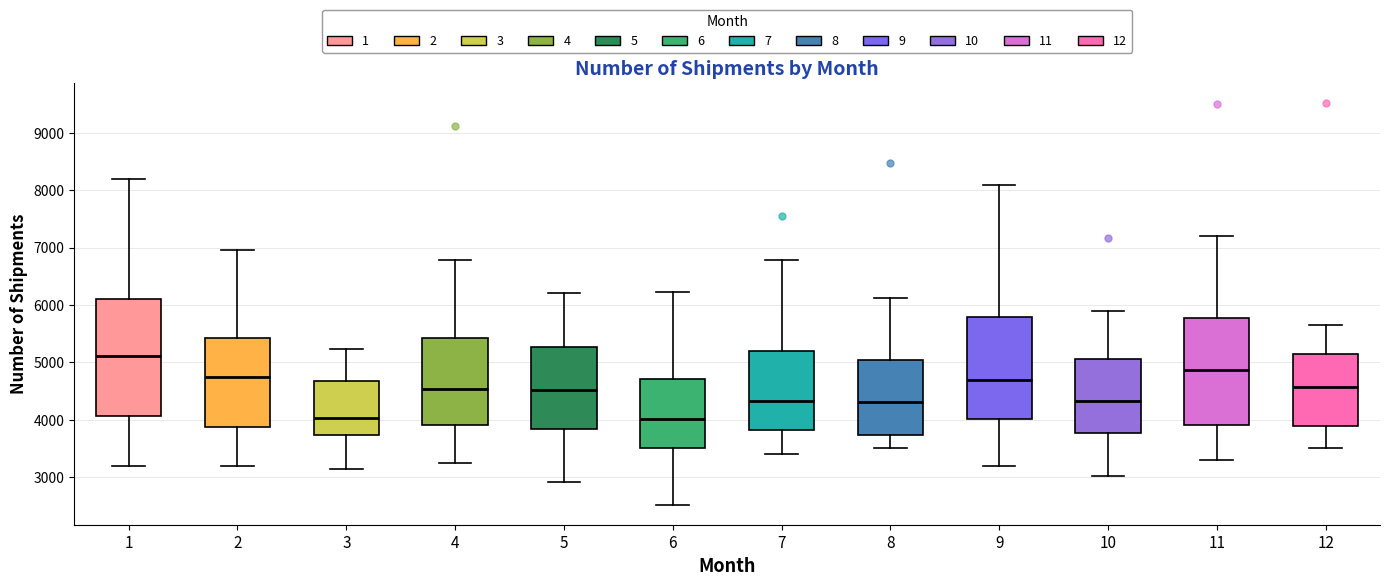

Reading left to right, read every box against the y-axis: the position of its median line, the range the box covers, and the ends of its whiskers. The values are not printed on the chart, so give them approximately, as read against the axis.

1: median 5100, box 4100 to 6100, whiskers 3200 to 8200
2: median 4800, box 3900 to 5400, whiskers 3200 to 7000
3: median 4000, box 3700 to 4700, whiskers 3100 to 5200
4: median 4500, box 3900 to 5400, whiskers 3200 to 6800
5: median 4500, box 3800 to 5300, whiskers 2900 to 6200
6: median 4000, box 3500 to 4700, whiskers 2500 to 6200
7: median 4300, box 3800 to 5200, whiskers 3400 to 6800
8: median 4300, box 3700 to 5000, whiskers 3500 to 6100
9: median 4700, box 4000 to 5800, whiskers 3200 to 8100
10: median 4300, box 3800 to 5100, whiskers 3000 to 5900
11: median 4900, box 3900 to 5800, whiskers 3300 to 7200
12: median 4600, box 3900 to 5200, whiskers 3500 to 5700